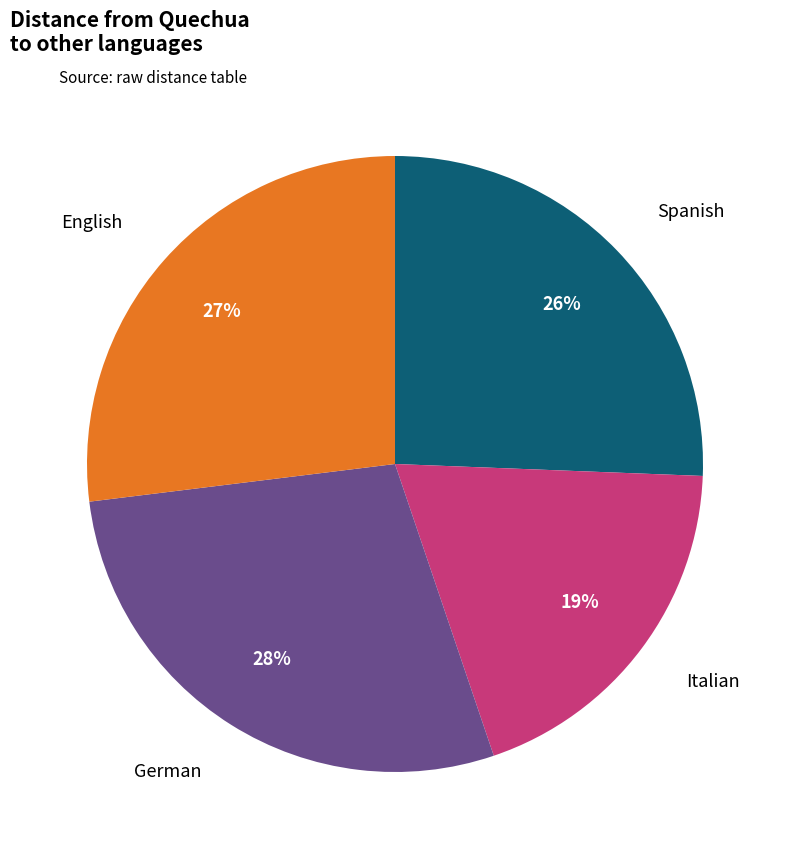

Count the number of slices in the pie.

4